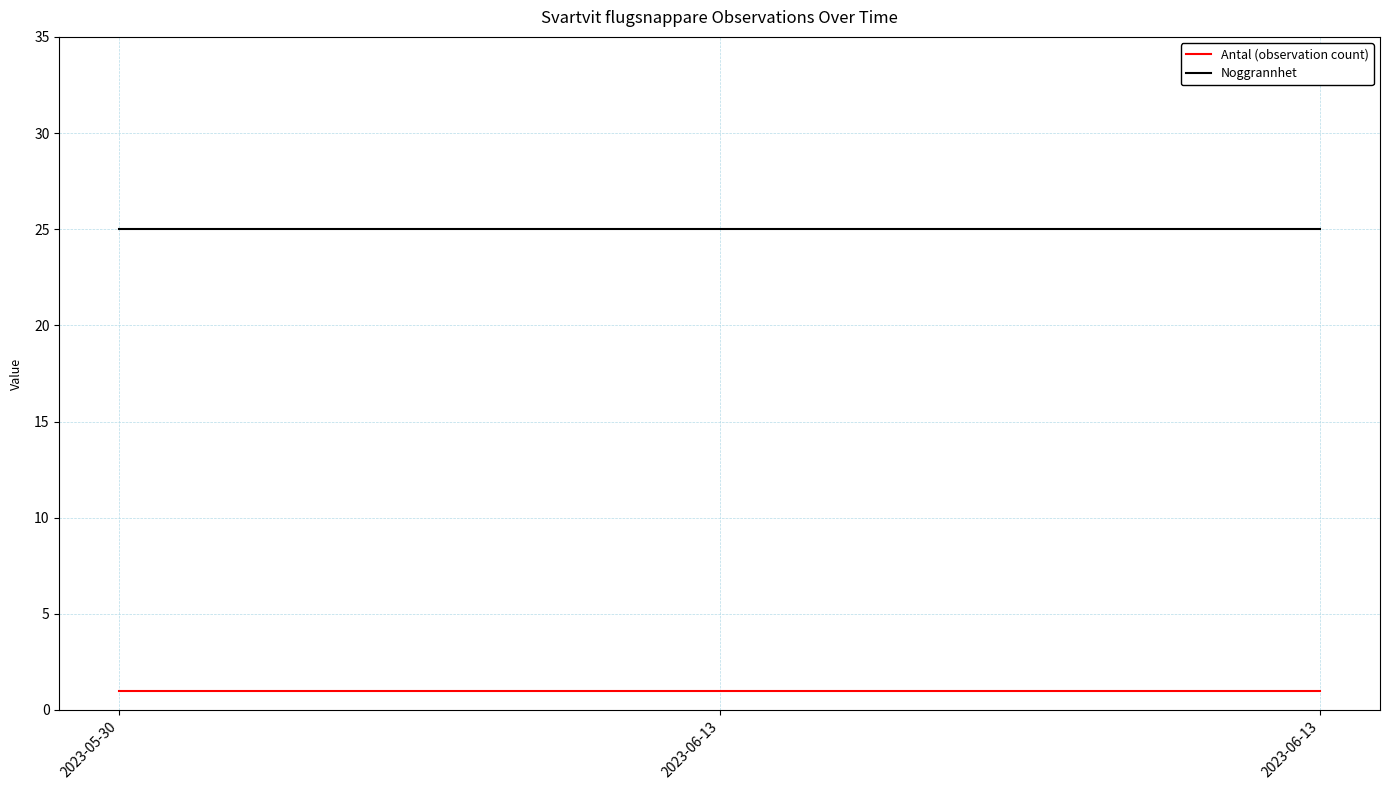

Which series has the largest range (max minus min)?

Antal (observation count)